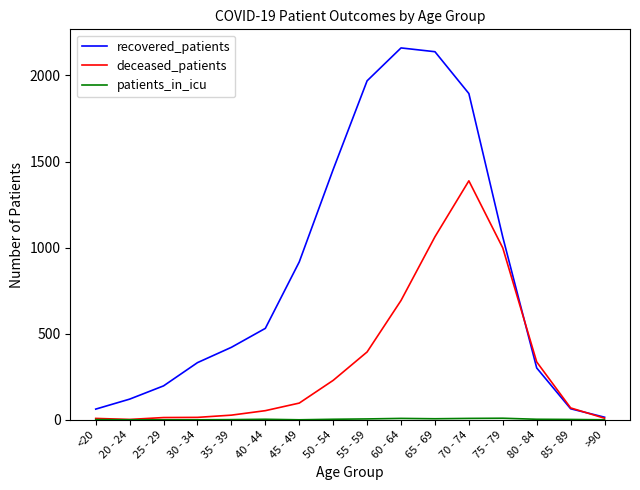

What is the average value of the recovered_patients series?

852